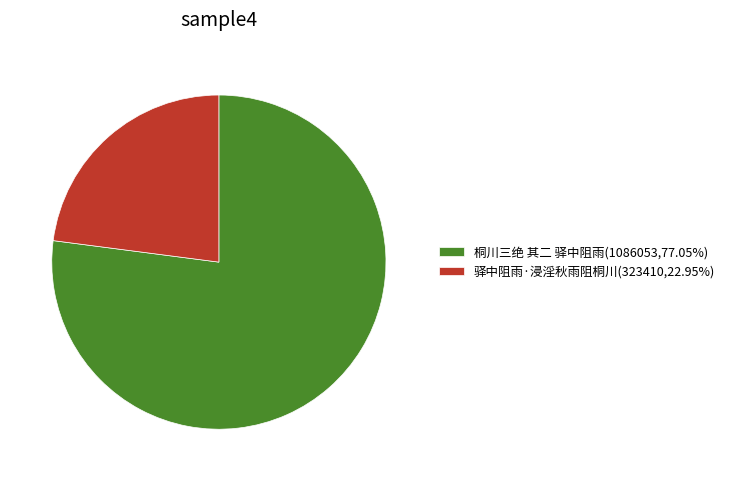

Approximately how many times larger is the value at 驿中阻雨·浸淫秋雨阻桐川(323410,22.95%) compared to 桐川三绝 其二 驿中阻雨(1086053,77.05%)?

0.3